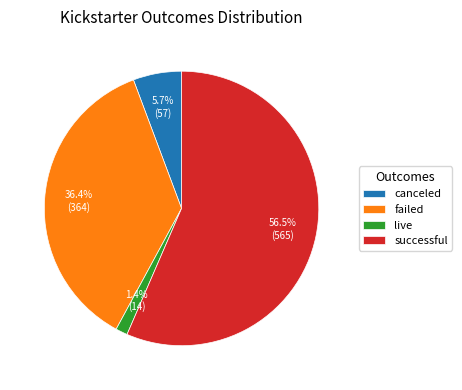

How many slices are in this pie chart?

4